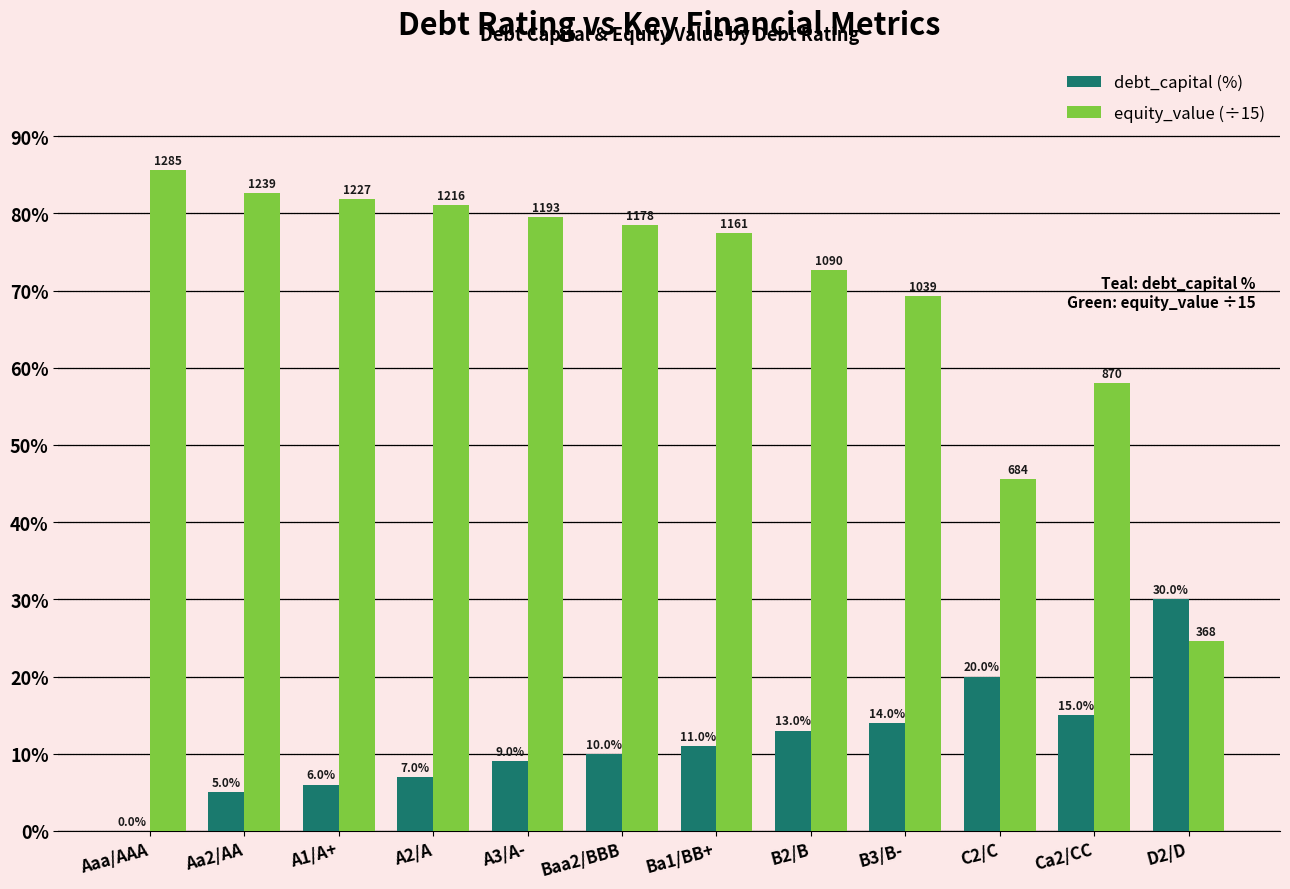

Which category has the highest value in the equity_value (÷15) series?

Aaa/AAA